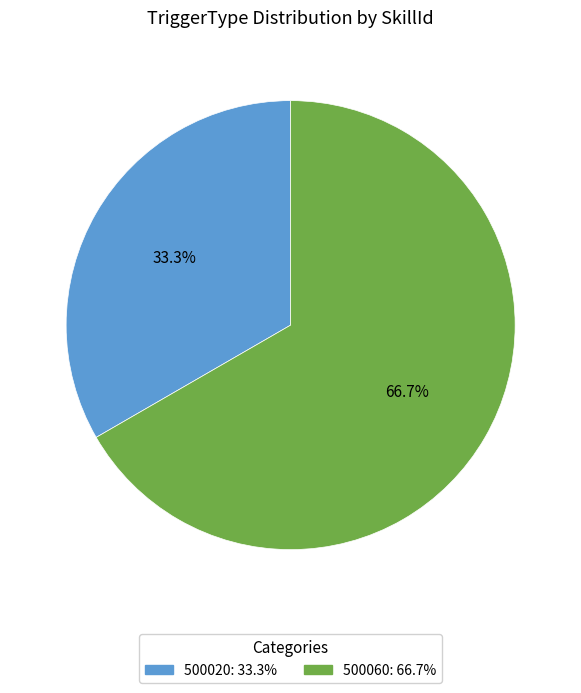

True or false: 500060 accounts for 67% of the total.

True